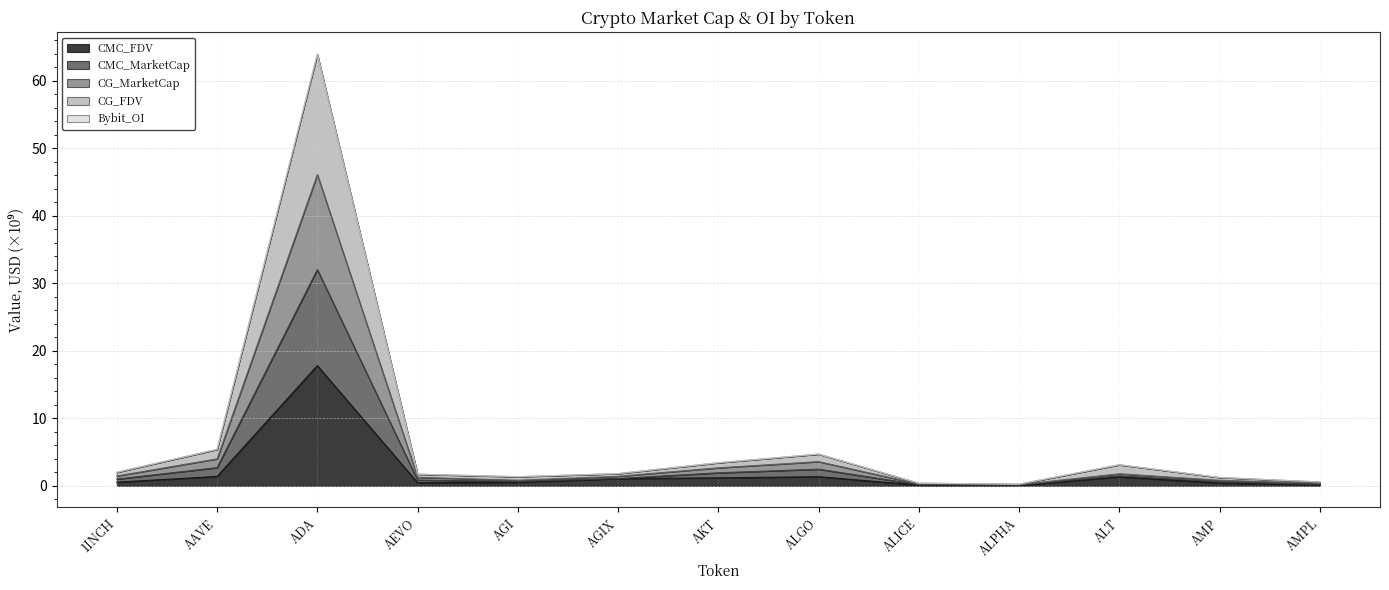

Which category has the lowest value in the CMC_MarketCap series?

ALPHA